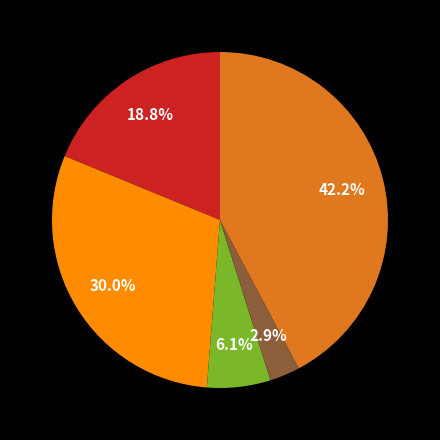

Does any single category account for the majority?

No